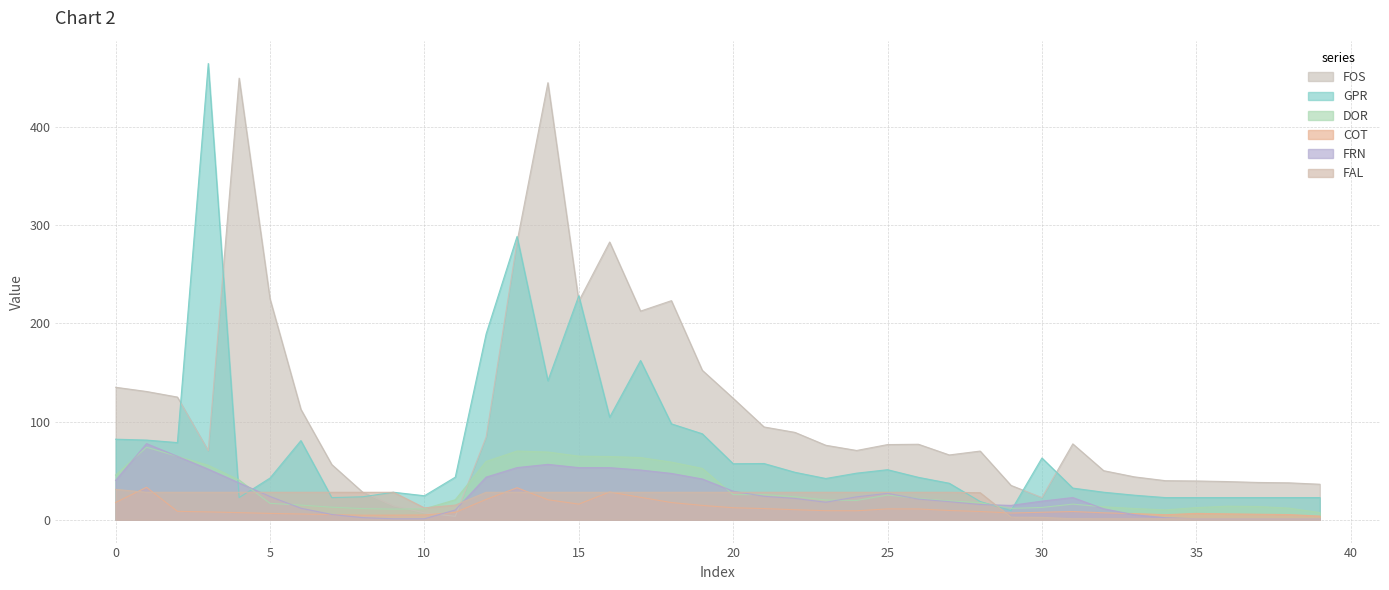

Reading right to left, extract all data points from this chart.

FOS: 39=36.2	38=37.6	37=38.0	36=38.9	35=39.5	34=39.8	33=43.7	32=50.0	31=77.3	30=22.6	29=35.0	28=70.0	27=66.0	26=76.9	25=76.6	24=70.6	23=75.9	22=89.0	21=94.6	20=123.8	19=152.3	18=223.2	17=212.6	16=283.0	15=222.7	14=445.3	13=283.0	12=84.4	11=3.5	10=7.0	9=14.1	8=28.1	7=56.3	6=112.5	5=225.1	4=450.0	3=70.4	2=125.0	1=130.7	0=135.0
GPR: 39=22.6	38=22.6	37=22.6	36=22.6	35=22.6	34=22.6	33=25.0	32=28.1	31=32.3	30=62.9	29=9.3	28=18.6	27=37.2	26=43.2	25=51.0	24=47.5	23=42.1	22=48.4	21=57.3	20=57.1	19=87.6	18=97.7	17=162.3	16=104.5	15=228.2	14=141.7	13=288.6	12=189.5	11=43.4	10=24.5	9=28.1	8=23.4	7=22.6	6=80.7	5=42.5	4=22.6	3=464.9	2=78.6	1=81.2	0=82.1
DOR: 39=7.3	38=11.9	37=13.5	36=13.8	35=12.4	34=10.1	33=11.5	32=13.2	31=16.0	30=12.6	29=11.6	28=17.4	27=19.2	26=21.7	25=25.2	24=19.7	23=20.2	22=23.4	21=25.6	20=25.6	19=52.3	18=58.7	17=63.4	16=64.5	15=64.8	14=69.0	13=70.0	12=59.5	11=20.4	10=11.1	9=10.9	8=11.4	7=12.8	6=14.9	5=16.8	4=40.5	3=55.5	2=64.7	1=73.9	0=45.6
COT: 39=3.8	38=5.3	37=5.6	36=6.0	35=6.5	34=5.2	33=6.3	32=7.1	31=8.4	30=7.6	29=6.9	28=8.4	27=9.5	26=11.0	25=11.1	24=9.2	23=9.2	22=10.3	21=11.4	20=12.3	19=14.6	18=17.6	17=22.9	16=28.3	15=16.0	14=20.4	13=32.6	12=20.8	11=7.5	10=4.9	9=4.7	8=4.7	7=5.2	6=5.9	5=6.5	4=7.3	3=8.0	2=8.6	1=33.1	0=17.6
FRN: 39=1.0	38=1.0	37=1.0	36=1.0	35=1.0	34=2.0	33=5.1	32=11.2	31=22.6	30=19.0	29=14.6	28=15.5	27=18.4	26=21.1	25=26.9	24=23.4	23=17.9	22=21.8	21=23.9	20=29.1	19=41.5	18=47.2	17=50.7	16=53.1	15=53.1	14=56.5	13=53.2	12=43.5	11=10.0	10=1.0	9=1.0	8=2.2	7=5.4	6=11.8	5=23.7	4=37.6	3=51.6	2=64.7	1=77.6	0=40.1
FAL: 39=1.0	38=1.0	37=1.0	36=1.0	35=1.0	34=1.0	33=1.0	32=1.0	31=1.1	30=2.5	29=2.7	28=27.6	27=28.0	26=28.0	25=28.0	24=28.0	23=28.0	22=28.0	21=28.0	20=28.0	19=28.0	18=28.0	17=28.0	16=28.0	15=28.0	14=28.0	13=28.0	12=28.0	11=14.9	10=12.2	9=28.0	8=28.0	7=28.0	6=28.0	5=28.0	4=28.0	3=28.0	2=28.0	1=28.0	0=31.0